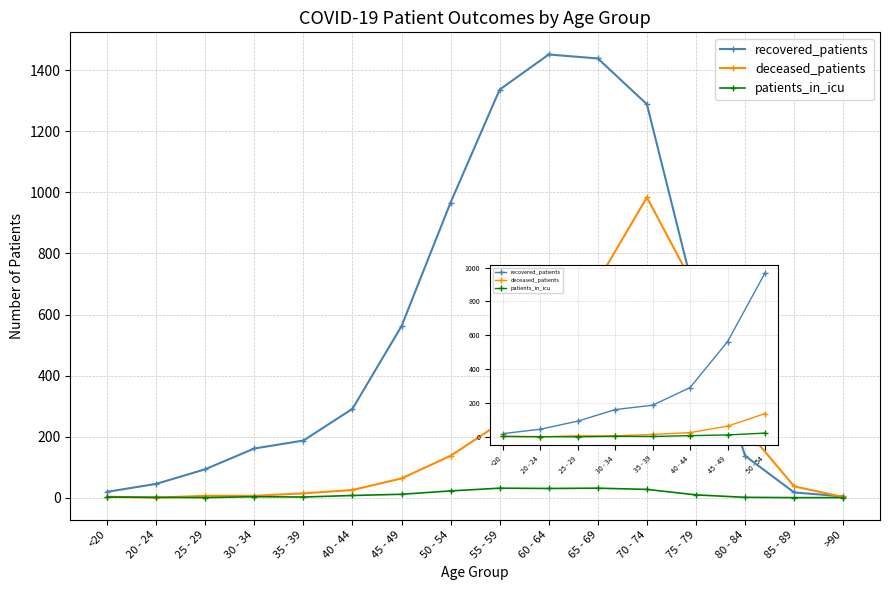

What value does the patients_in_icu series have at 50 - 54?

22